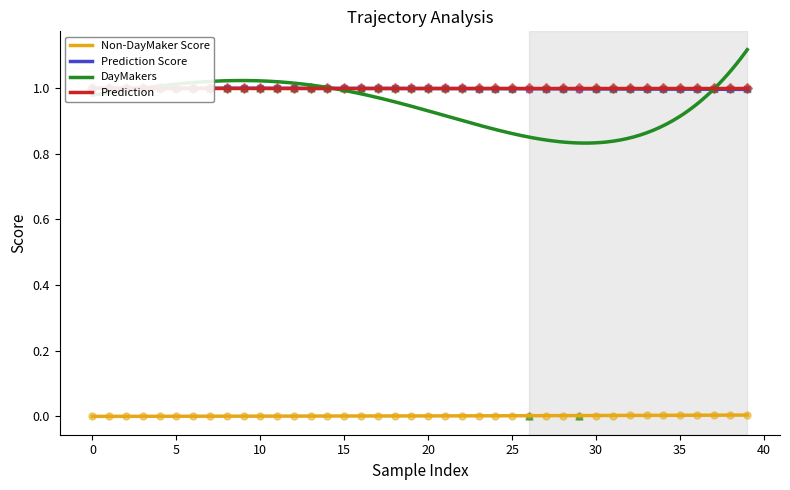

Which series has the largest Y range (max minus min)?

DayMakers